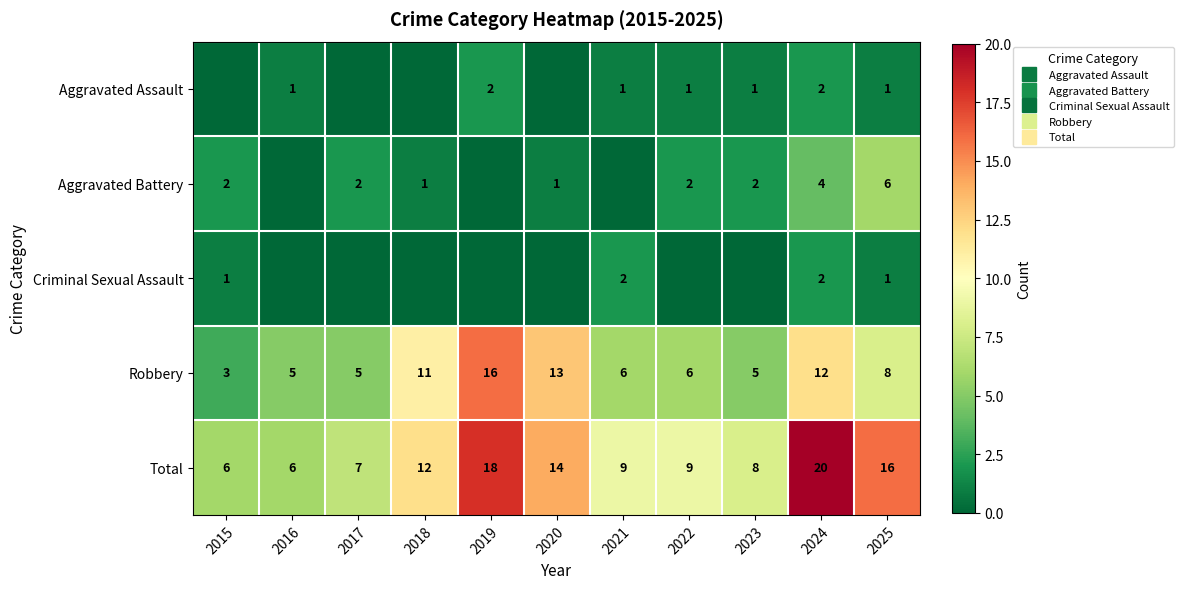

What is the maximum value for Robbery?

16